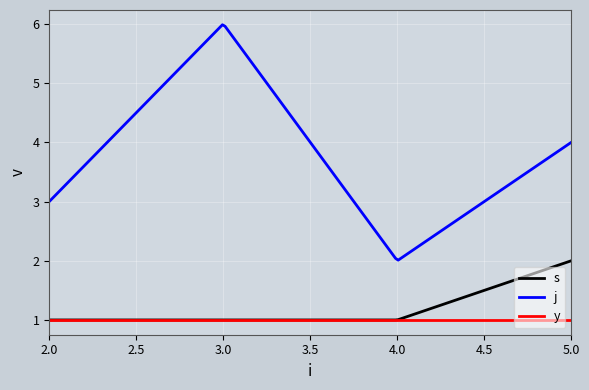

True or false: j and y cross at least once.

False